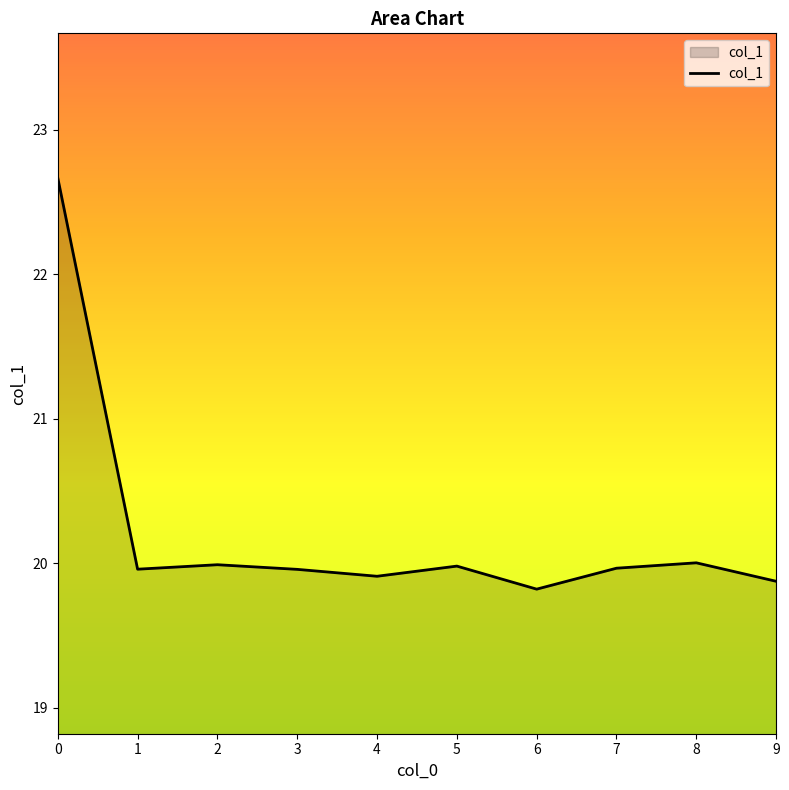

What is the difference between the second highest and minimum values?

0.2